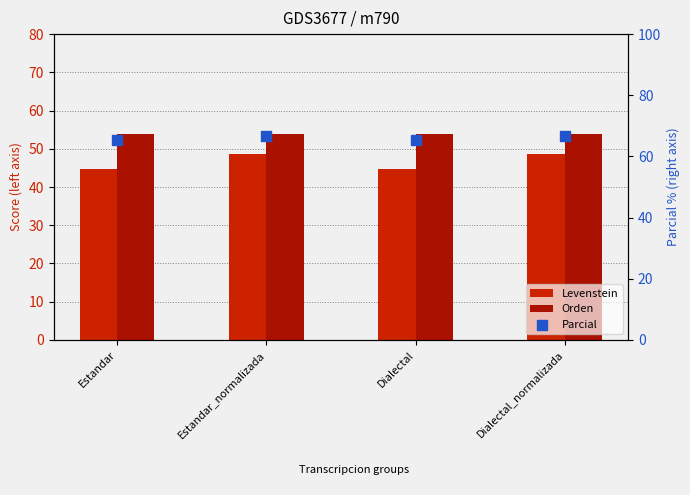

Which series has the largest total across all categories?

Parcial